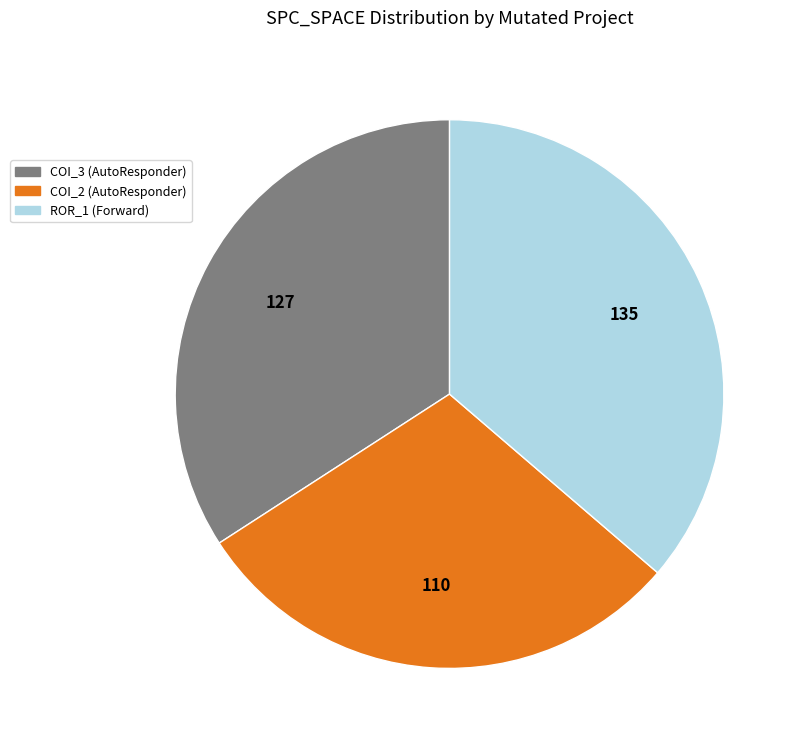

Does any single category account for the majority?

No